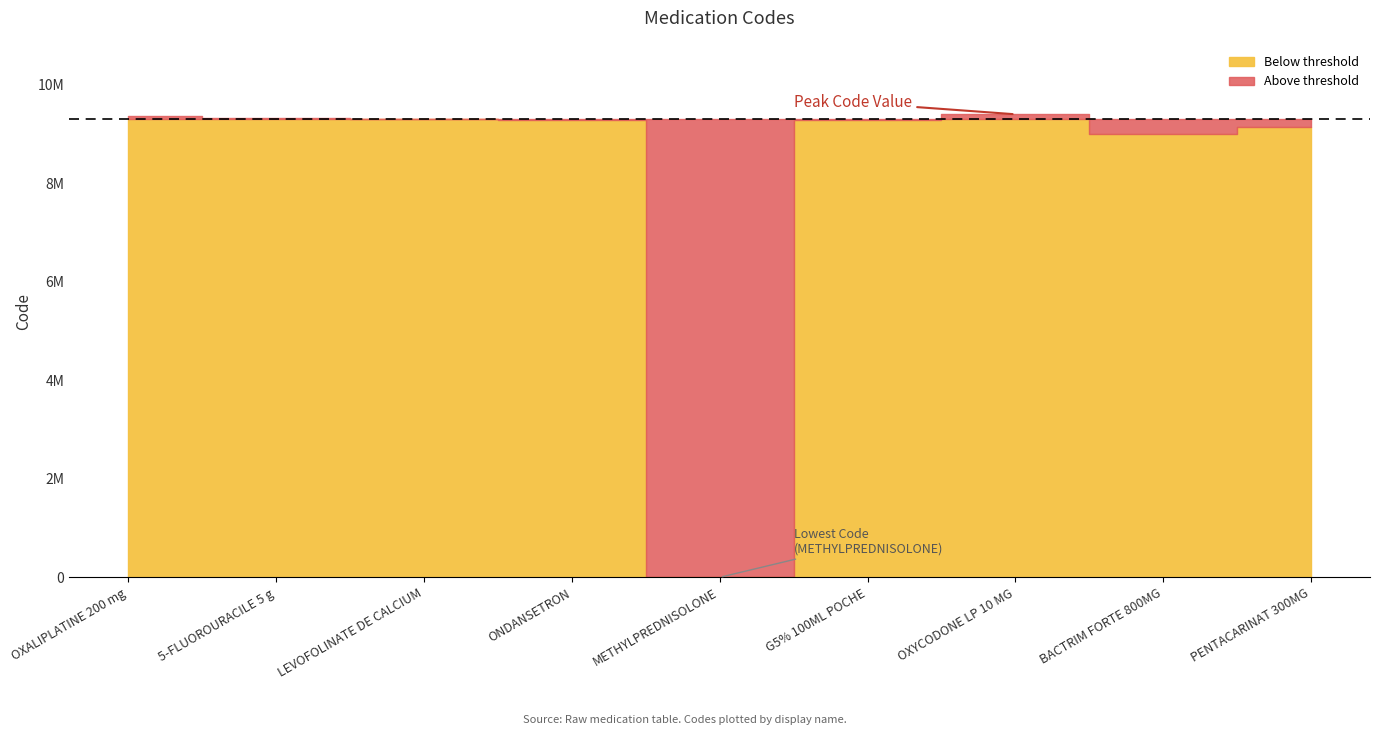

What is the label of the 2nd point from the left?

5-FLUOROURACILE 5 g